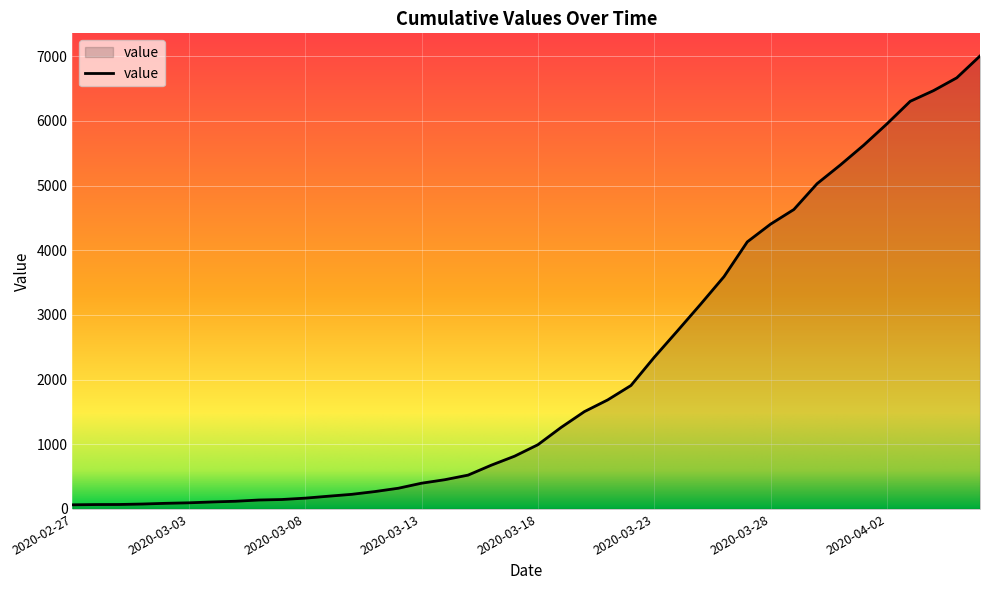

What is the greatest value displayed?

7004